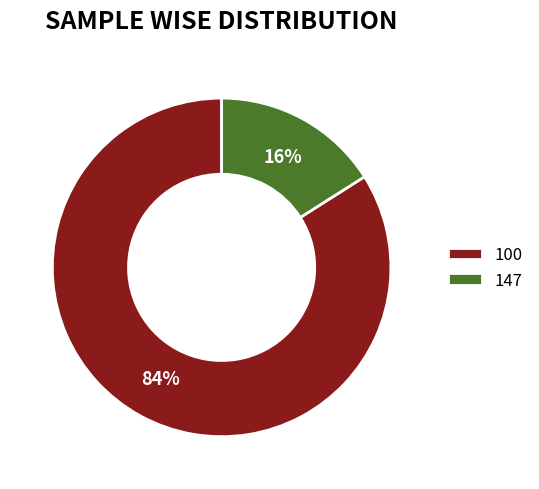

What percentage is the 147 slice, to the nearest percent?

16%